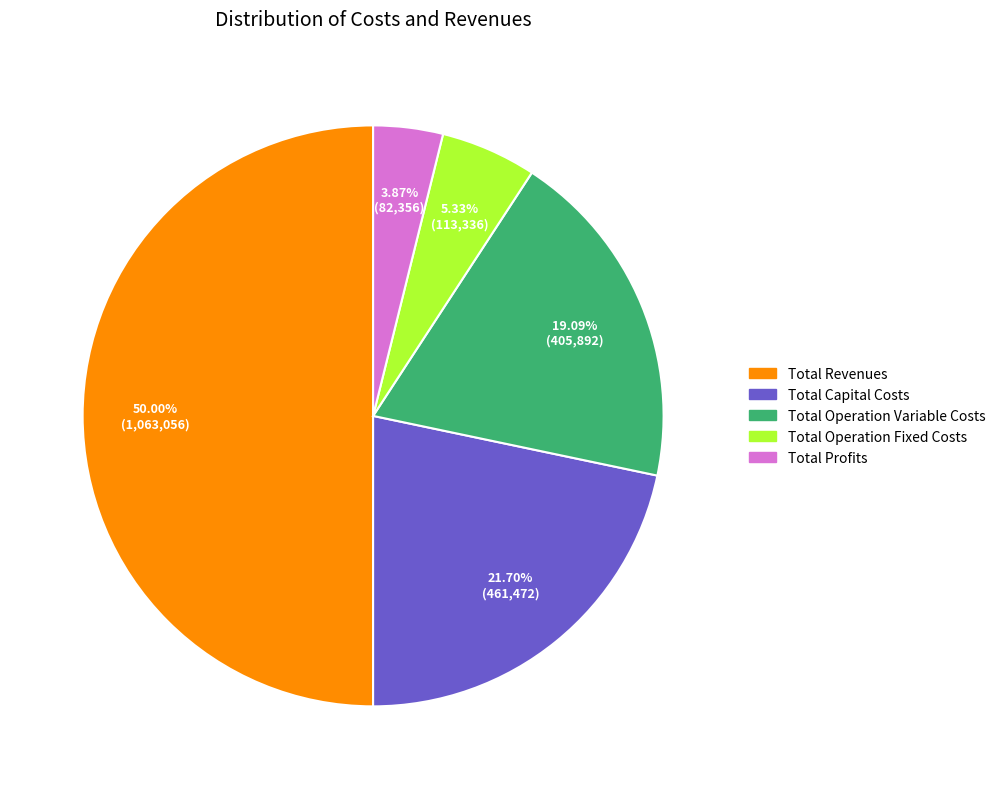

How many segments does this pie chart have?

5